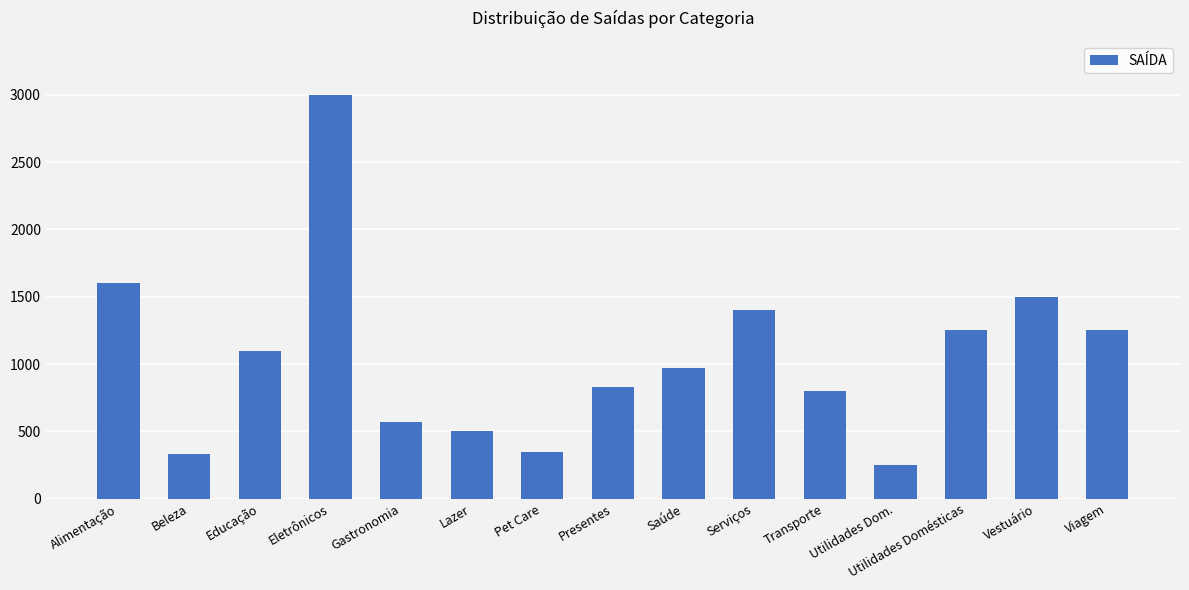

What position from the right is Gastronomia?

11